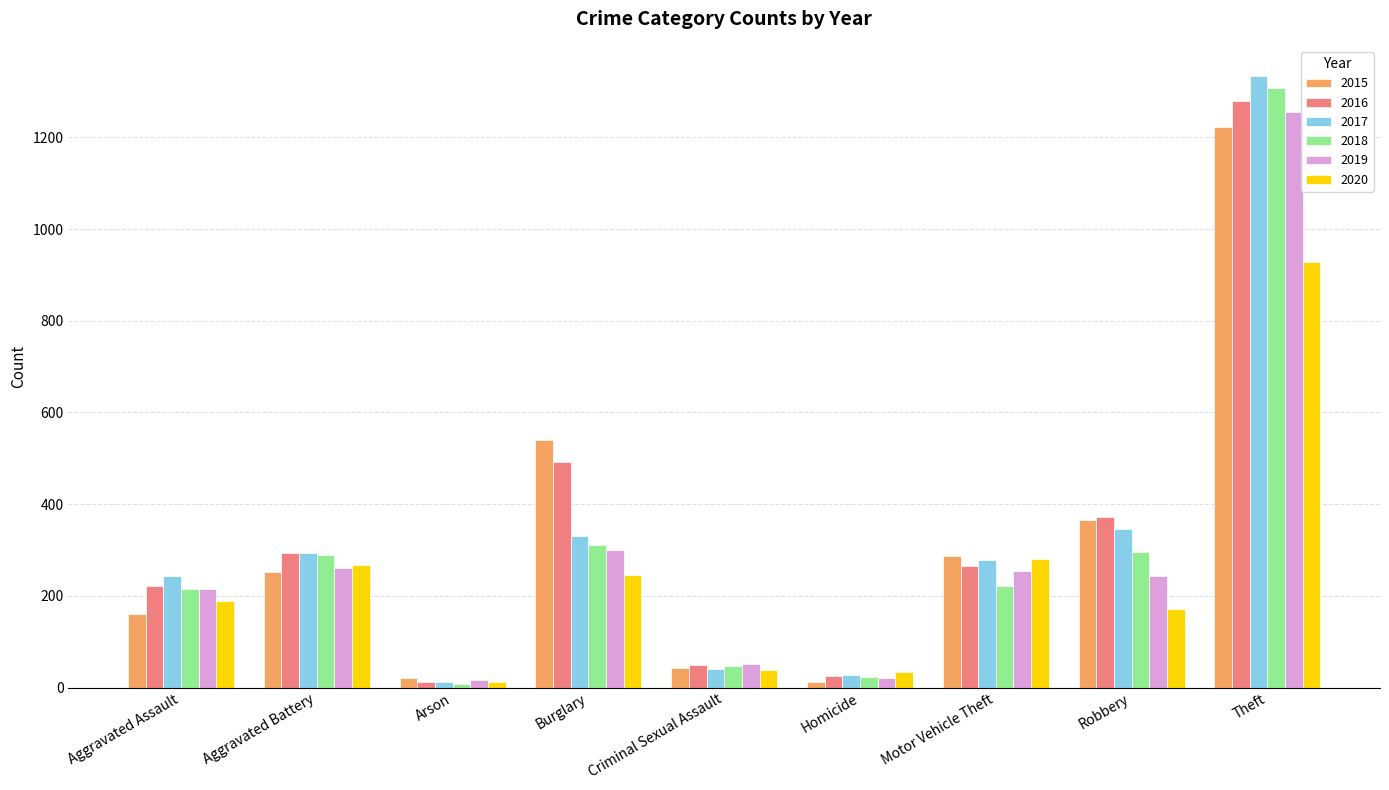

Is it true that 2019 equals 243 at Robbery?

True